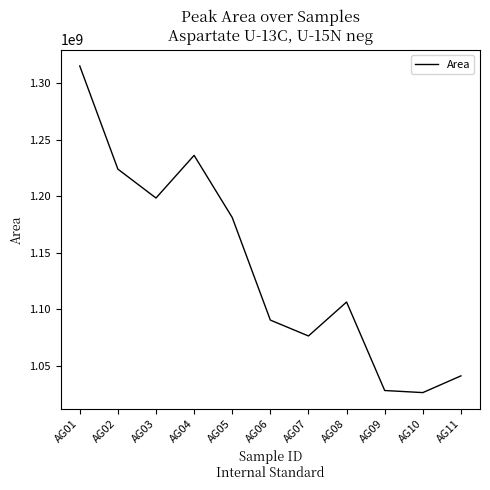

Is this an area chart (filled region under the line)?

No